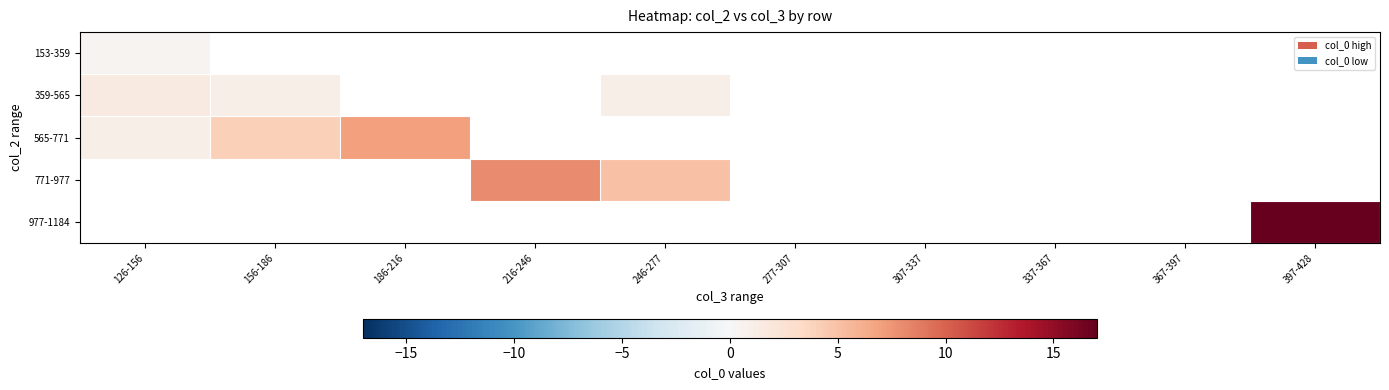

What is the smallest value displayed?

0.4